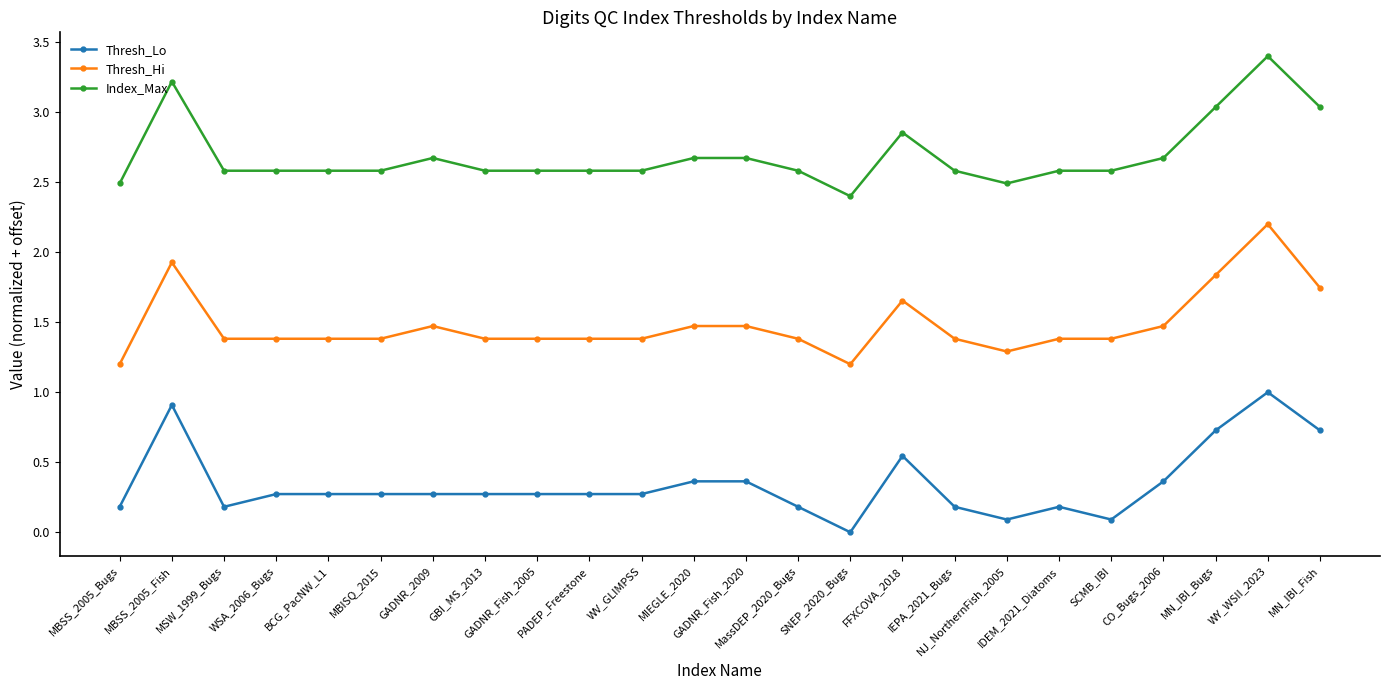

List the series in order of their overall mean, highest first.

Index_Max, Thresh_Hi, Thresh_Lo